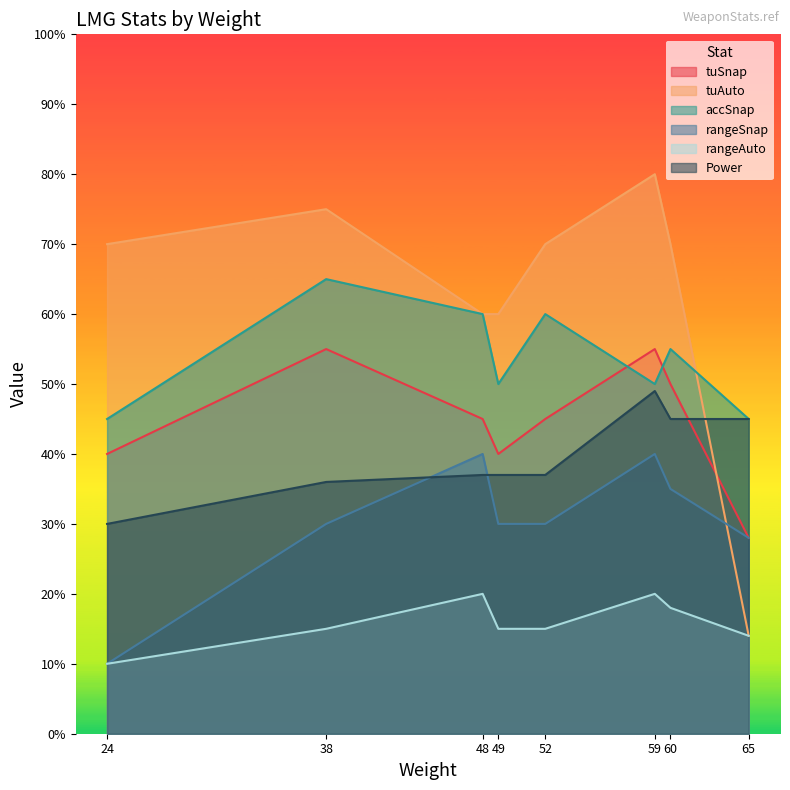

How many series are shown in this chart?

6